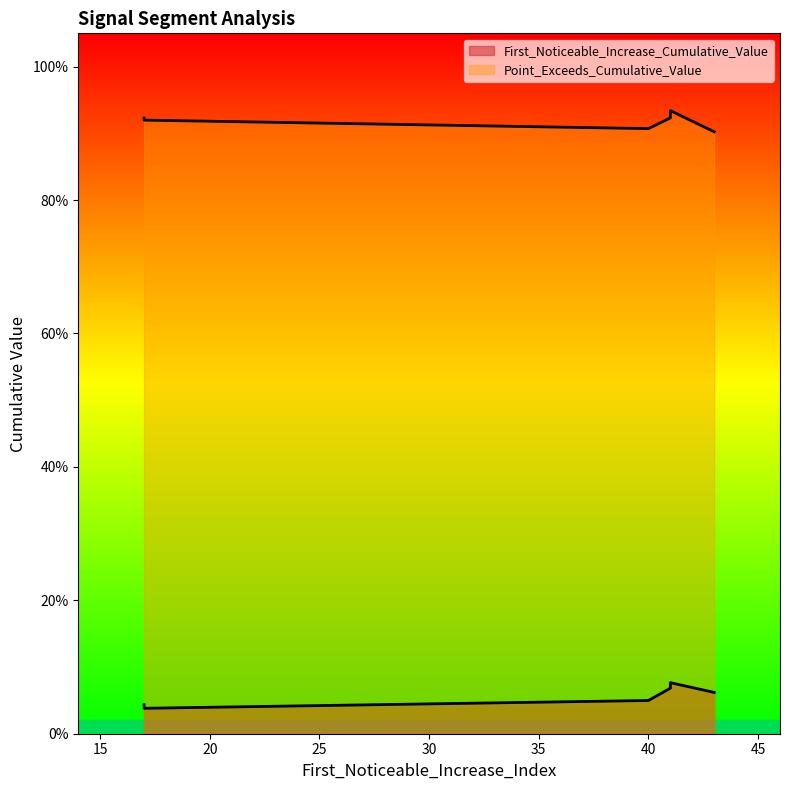

List the series in order of their overall mean, highest first.

Point_Exceeds_Cumulative_Value, First_Noticeable_Increase_Cumulative_Value